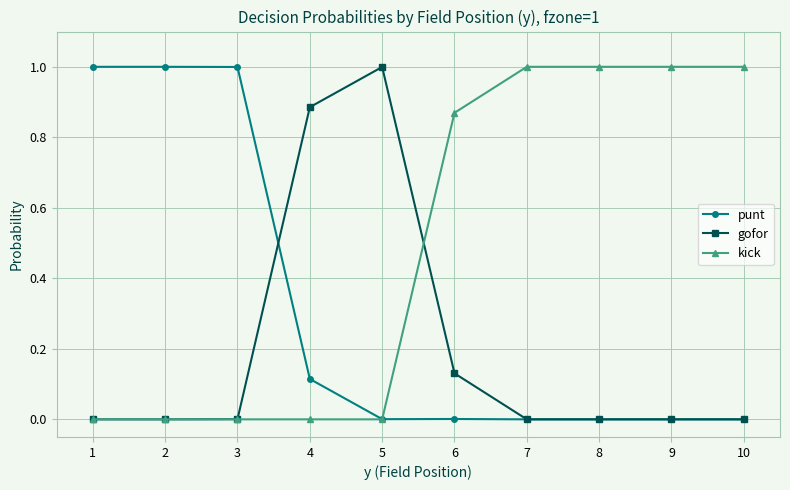

What is the difference between the highest and lowest values at 10?

1.0